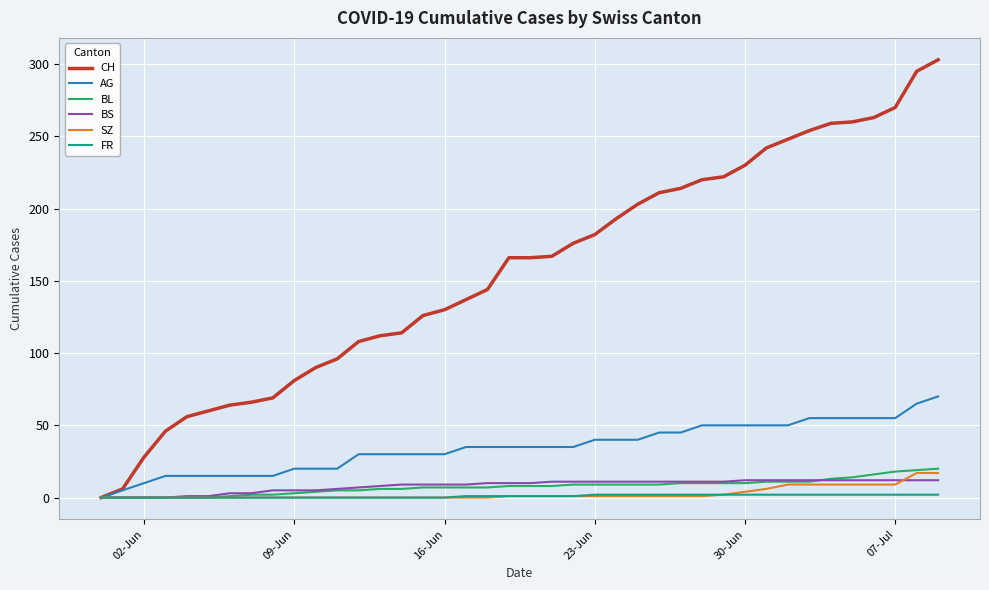

Which series has the largest range (max minus min)?

CH